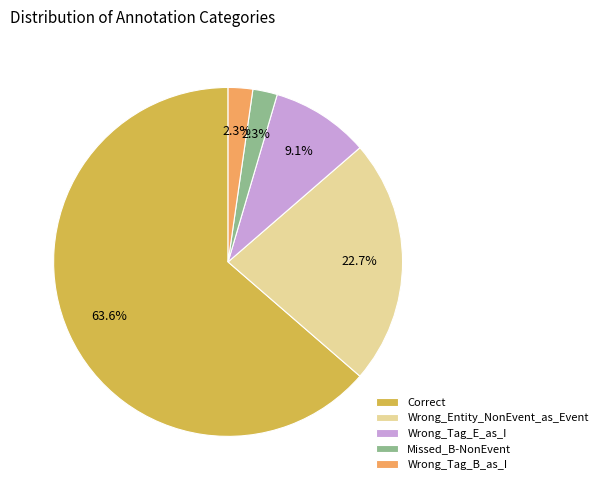

Count the number of slices in the pie.

5